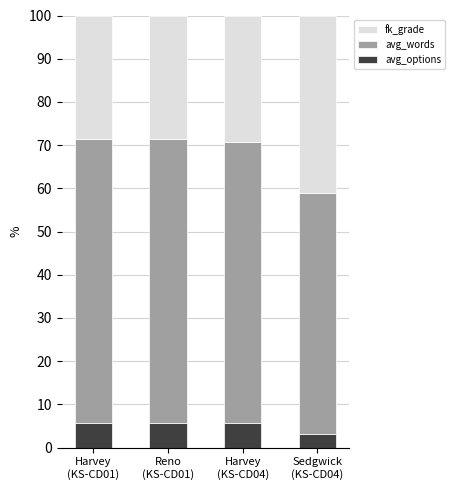

How many data points does each series have?

4